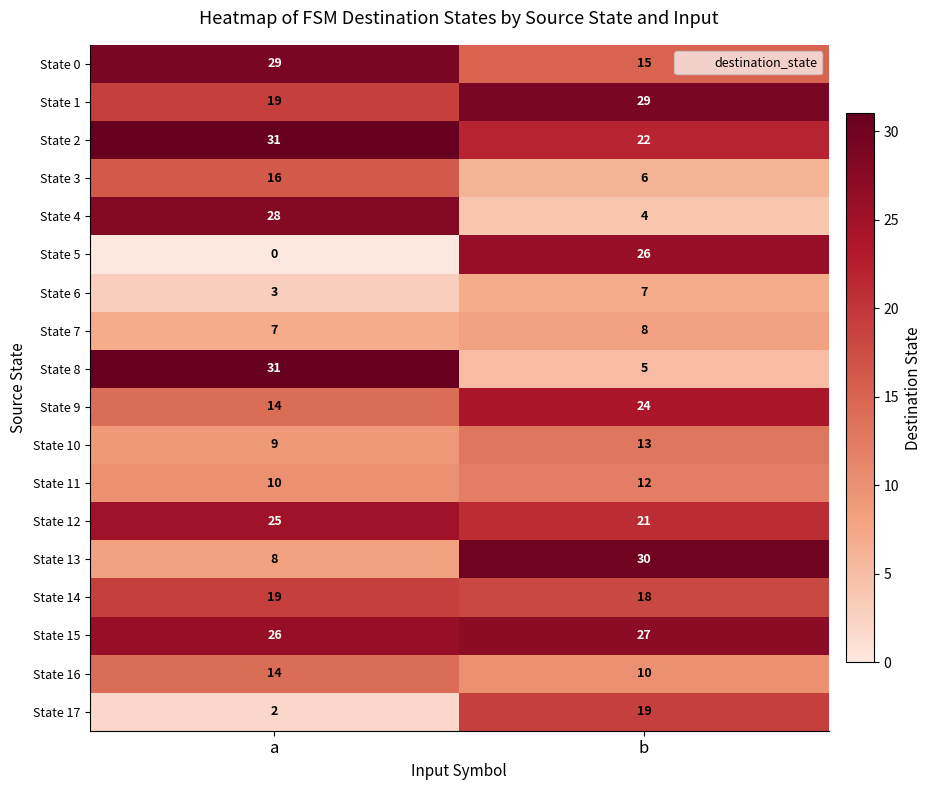

What is the sum of the State 9 values at a and b?

38